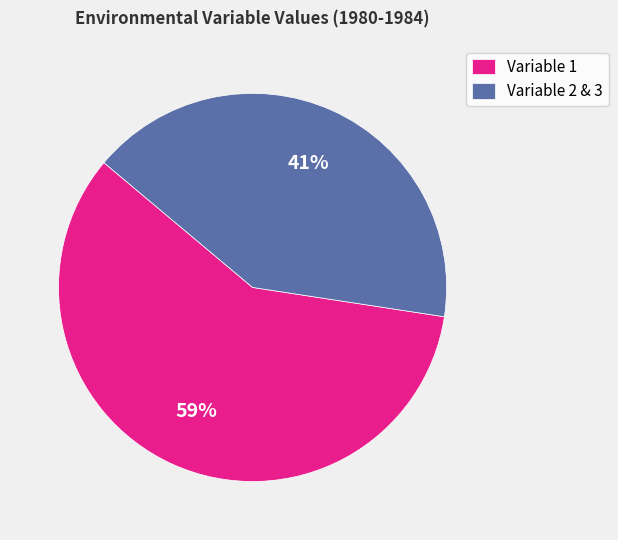

How many segments does this pie chart have?

2